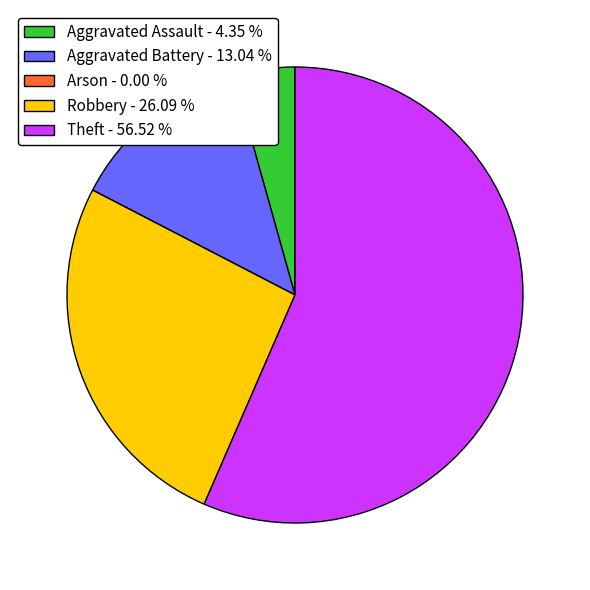

Which slice represents more than half of the pie?

Theft